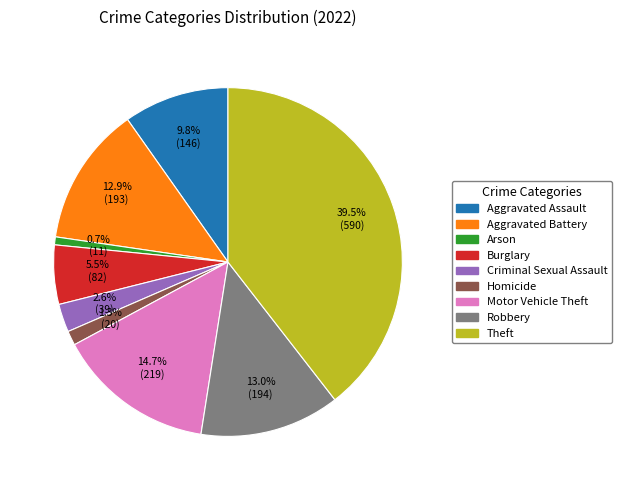

Does any single category account for the majority?

No